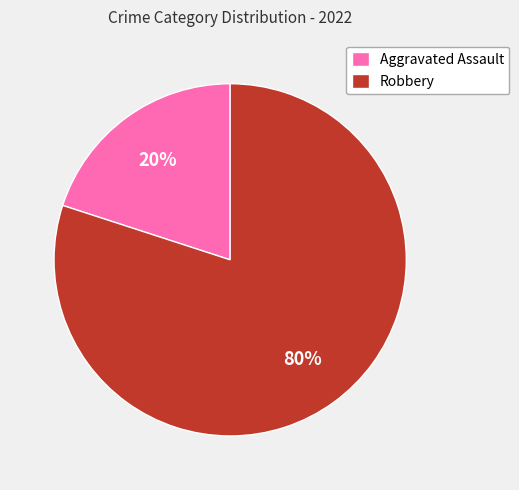

True or false: Aggravated Assault accounts for 26% of the total.

False